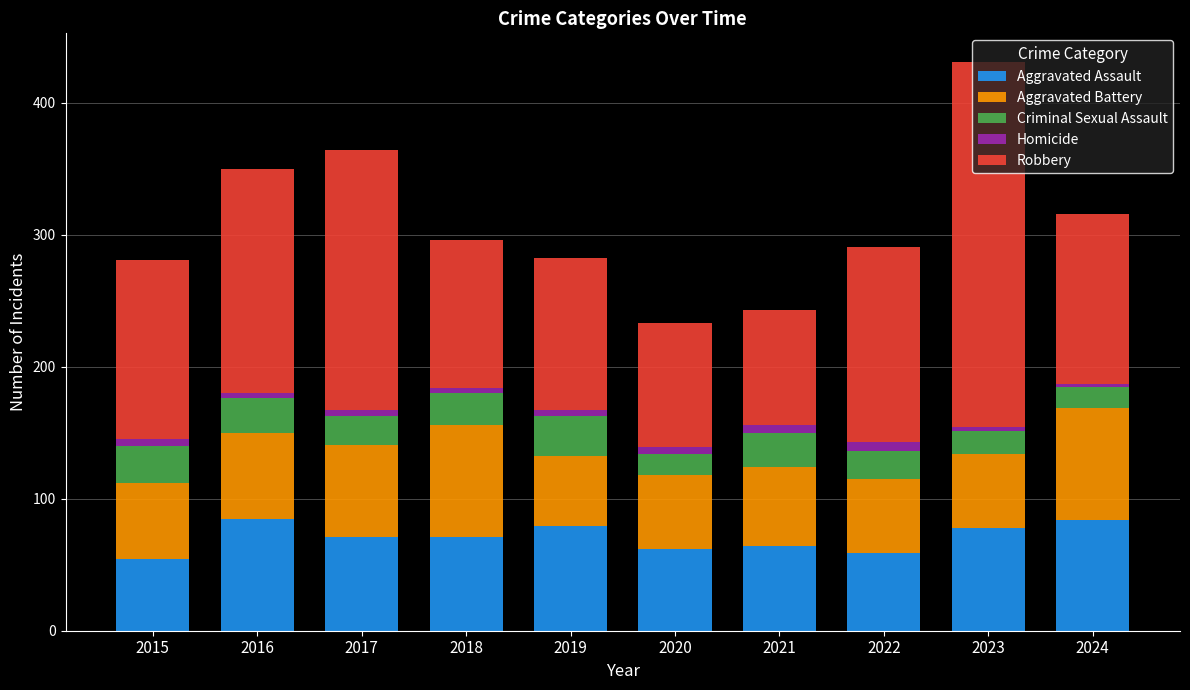

At which category is the sum across all series the highest?

2023